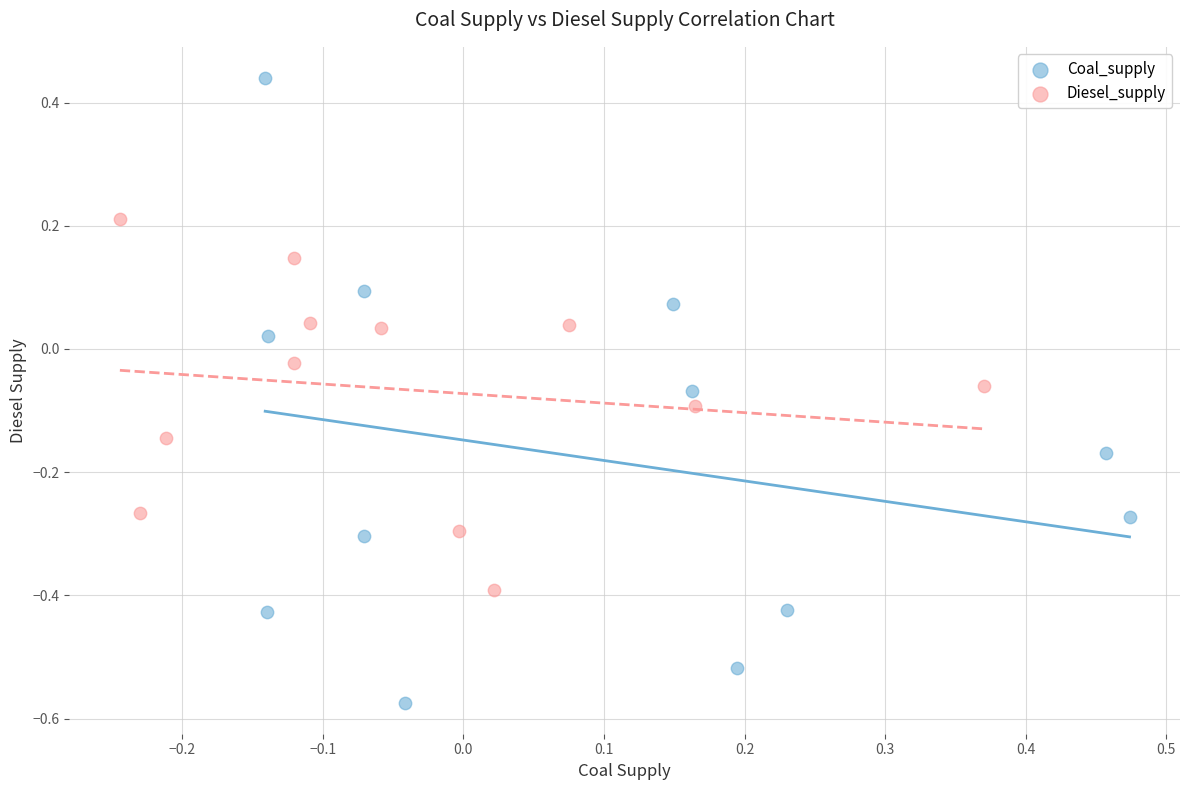

Which series reaches the minimum Y coordinate?

Coal_supply